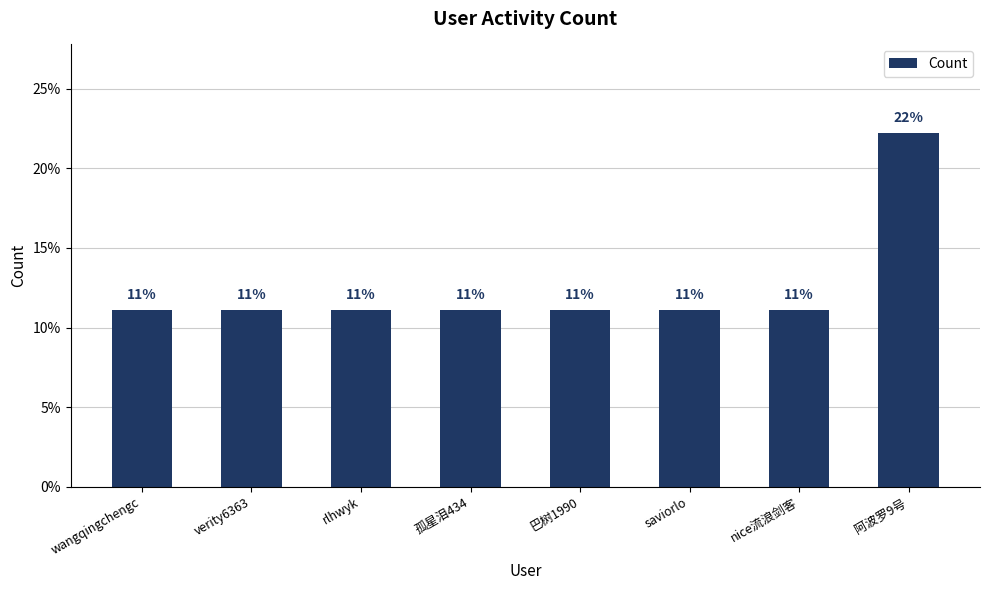

Rank the categories by value from highest to lowest.

阿波罗9号, wangqingchengc, verity6363, rlhwyk, 孤星泪434, 巴树1990, saviorlo, nice流浪剑客